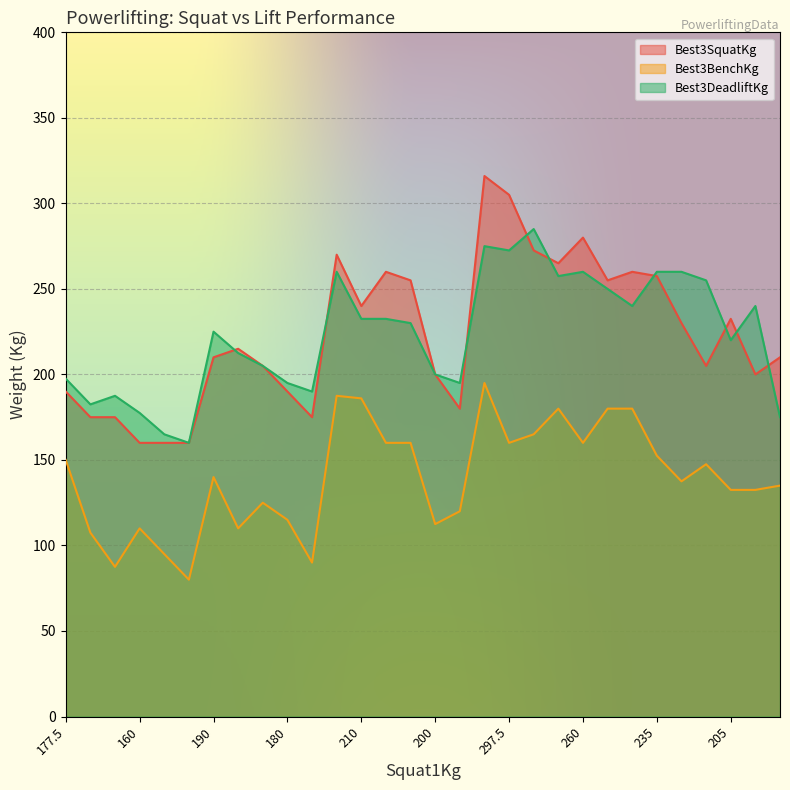

Reading left to right, extract all data points from this chart.

Best3SquatKg: 190.0	175.0	175.0	160.0	160.0	160.0	210.0	215.0	205.0	190.0	175.0	270.0	240.0	260.0	255.0	200.0	180.0	316.0	305.0	272.5	265.0	280.0	255.0	260.0	257.5	230.0	205.0	232.5	200.0	210.0
Best3BenchKg: 150.0	107.5	87.5	110.0	95.0	80.0	140.0	110.0	125.0	115.0	90.0	187.5	186.0	160.0	160.0	112.5	120.0	195.0	160.0	165.0	180.0	160.0	180.0	180.0	152.5	137.5	147.5	132.5	132.5	135.0
Best3DeadliftKg: 197.5	182.5	187.5	177.5	165.0	160.0	225.0	212.5	205.0	195.0	190.0	260.0	232.5	232.5	230.0	200.0	195.0	275.0	272.5	285.0	257.5	260.0	250.0	240.0	260.0	260.0	255.0	220.0	240.0	175.0